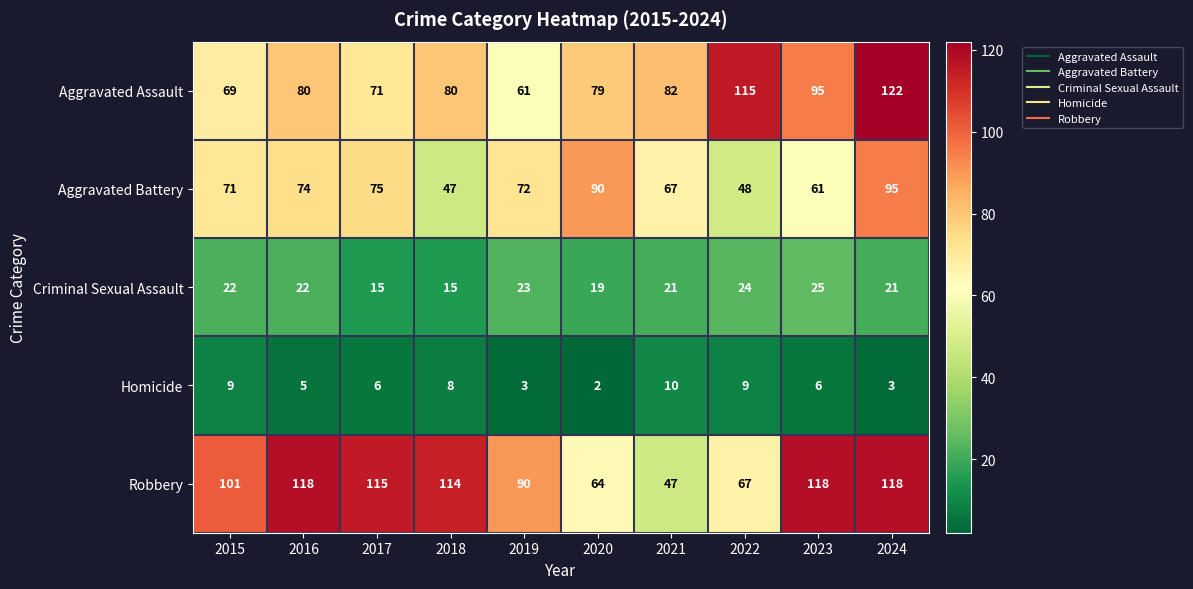

What is the total value across all series at 2023?

305